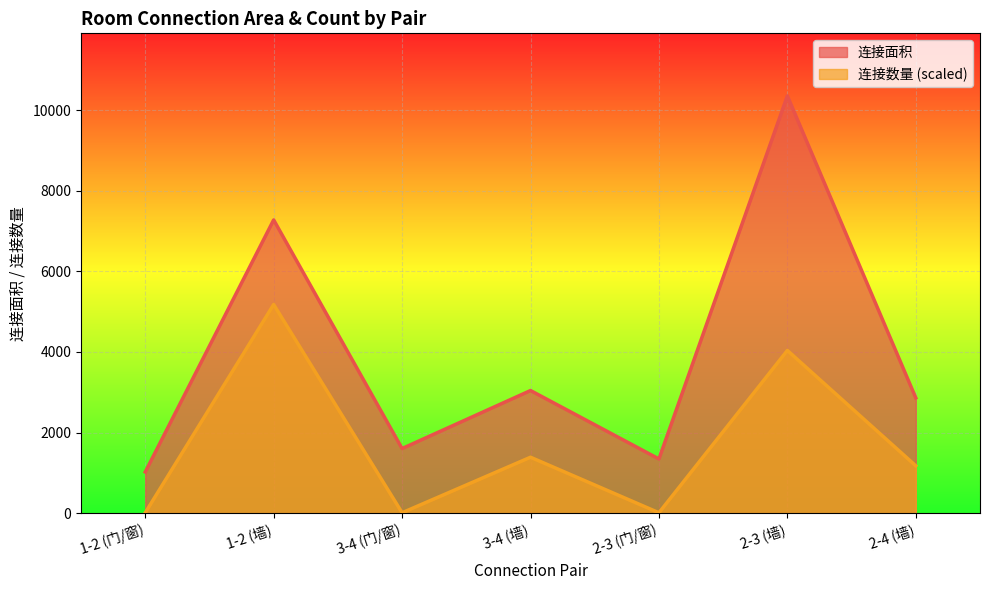

How many lines are shown in the chart?

2